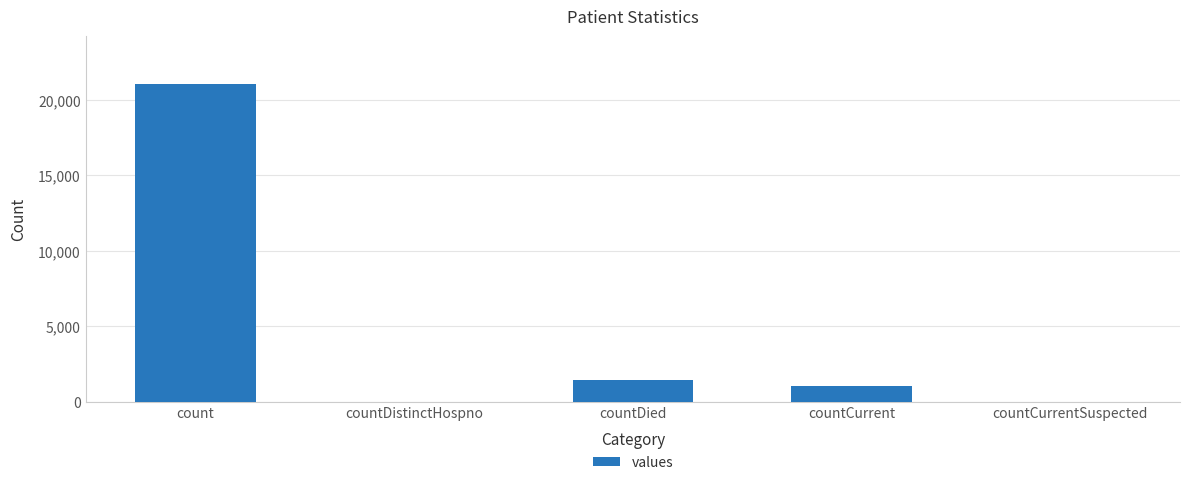

What is the sum of all values?

23461